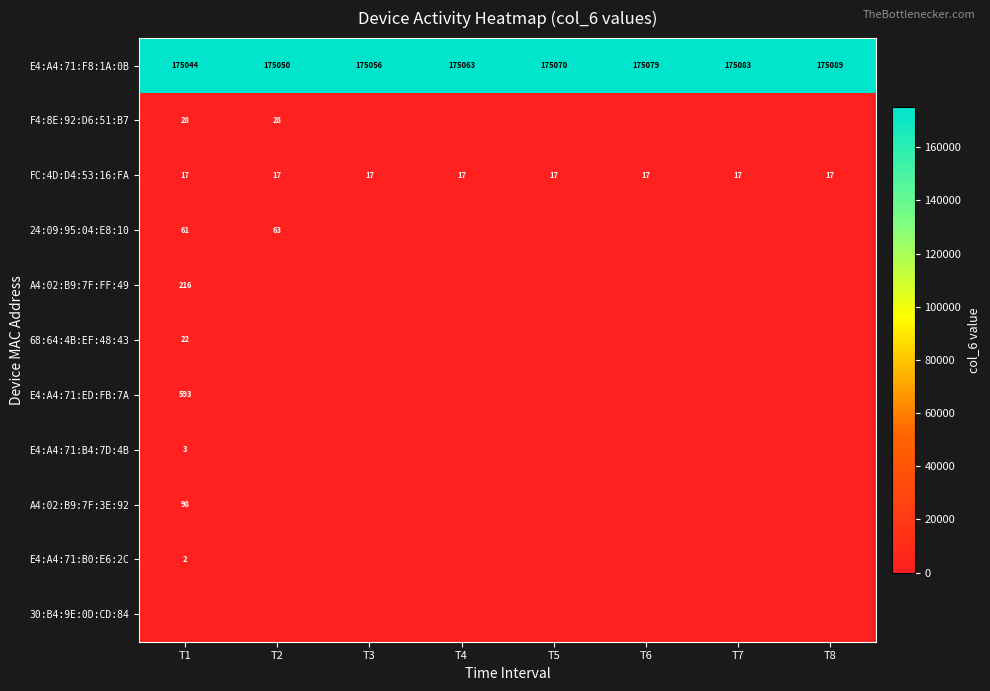

The value of E4:A4:71:F8:1A:0B at T5 is 175070. True or false?

True